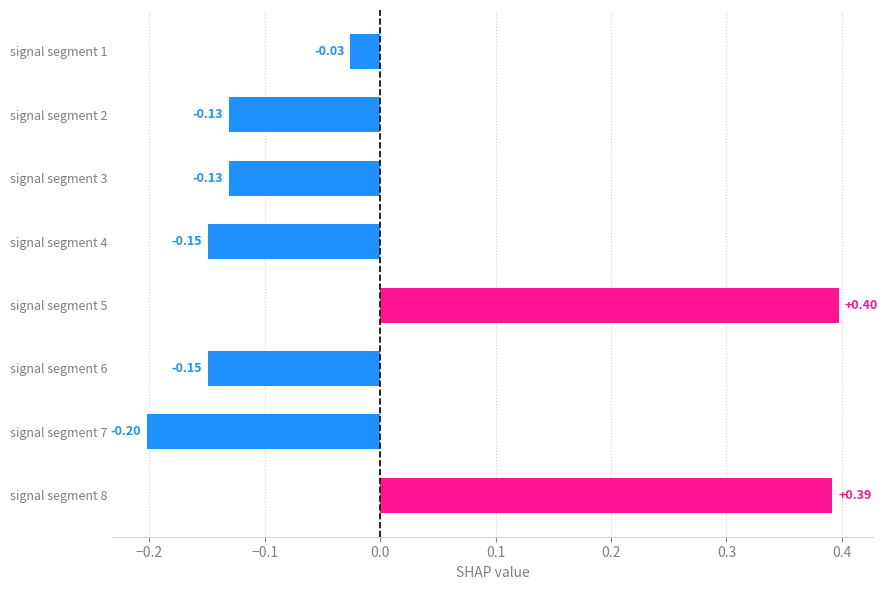

What is the difference between the maximum and minimum values?

0.6